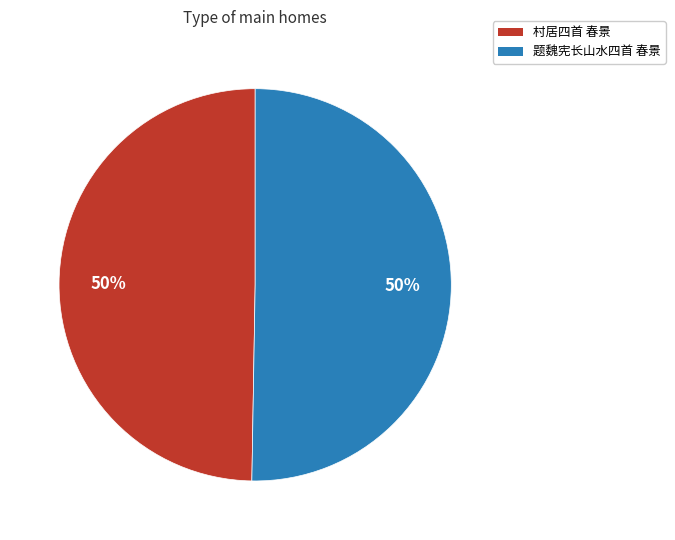

To the nearest percent, what is the combined percentage of 题魏宪长山水四首 春景 and 村居四首 春景?

100%